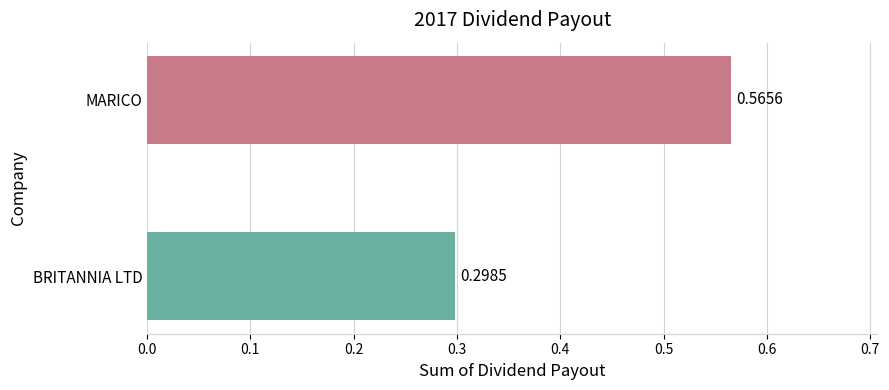

How many distinct data groups are displayed?

1